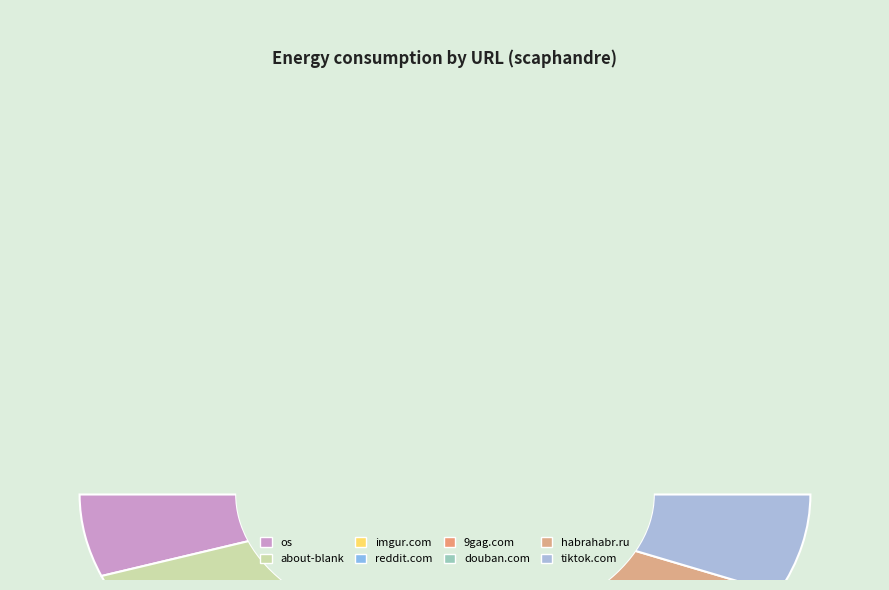

What is the change in value from http://www.9gag.com to http://www.douban.com?

+0.7